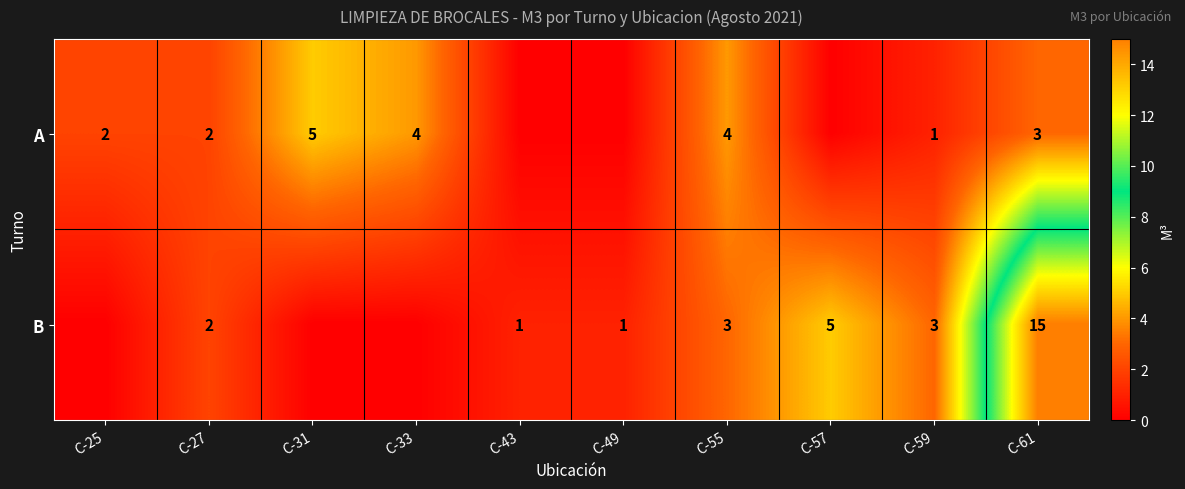

Is it true that B equals 1 at C-27?

False